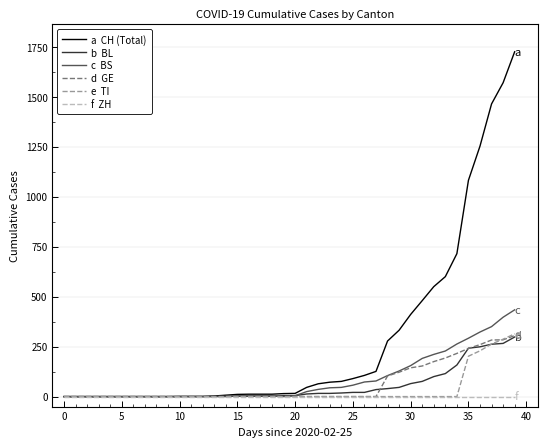

How many lines are shown in the chart?

6